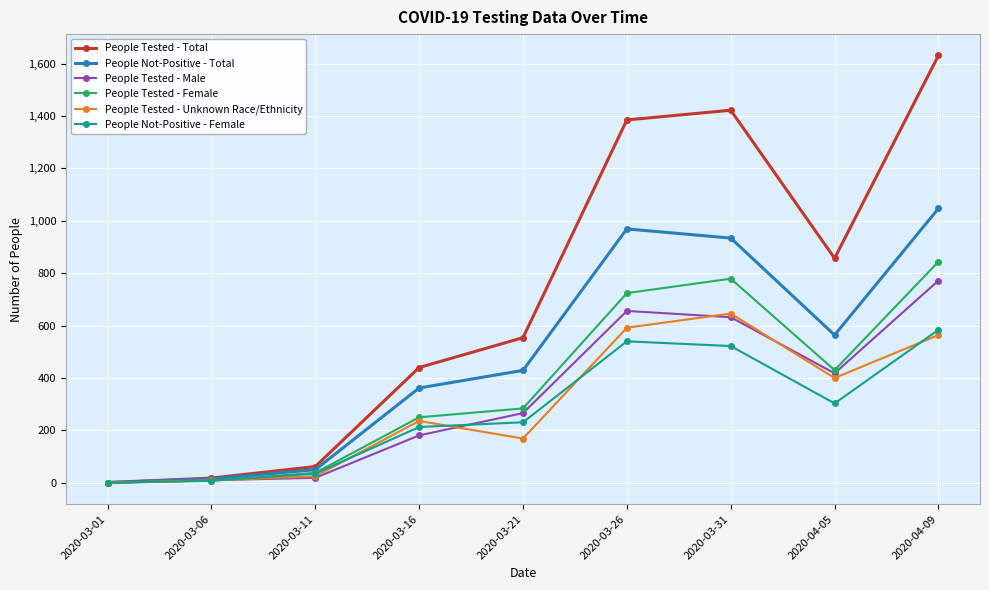

Is the value of People Not-Positive - Female at 2020-03-21 greater than the value of People Tested - Male at 2020-04-05?

No